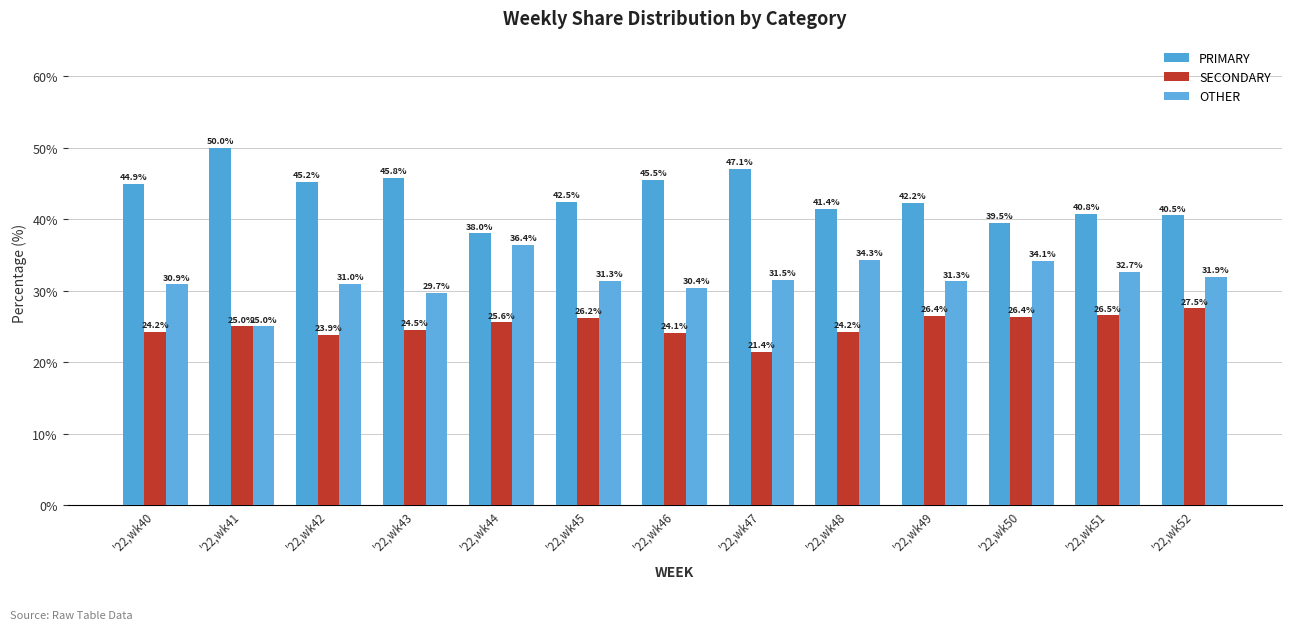

Reading left to right, list all the values displayed in this chart.

PRIMARY: 44.9	50.0	45.2	45.8	38.0	42.5	45.5	47.1	41.4	42.2	39.5	40.8	40.5
SECONDARY: 24.2	25.0	23.9	24.5	25.6	26.2	24.1	21.4	24.2	26.4	26.4	26.5	27.5
OTHER: 30.9	25.0	31.0	29.7	36.4	31.3	30.4	31.5	34.3	31.3	34.1	32.7	31.9